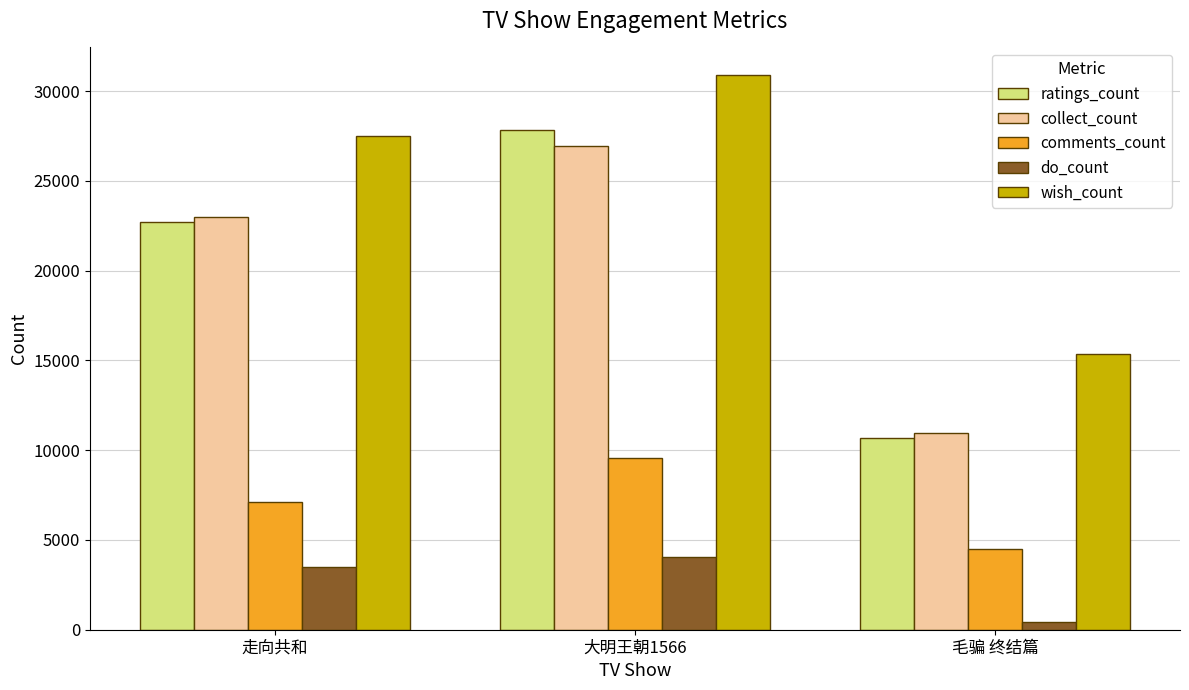

At which category is the sum across all series the highest?

大明王朝1566